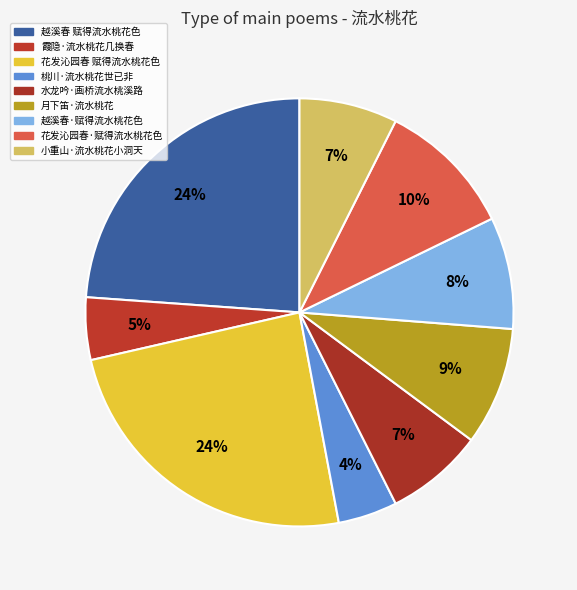

What is the ratio of the value at 越溪春·赋得流水桃花色 to the value at 月下笛·流水桃花?

0.9